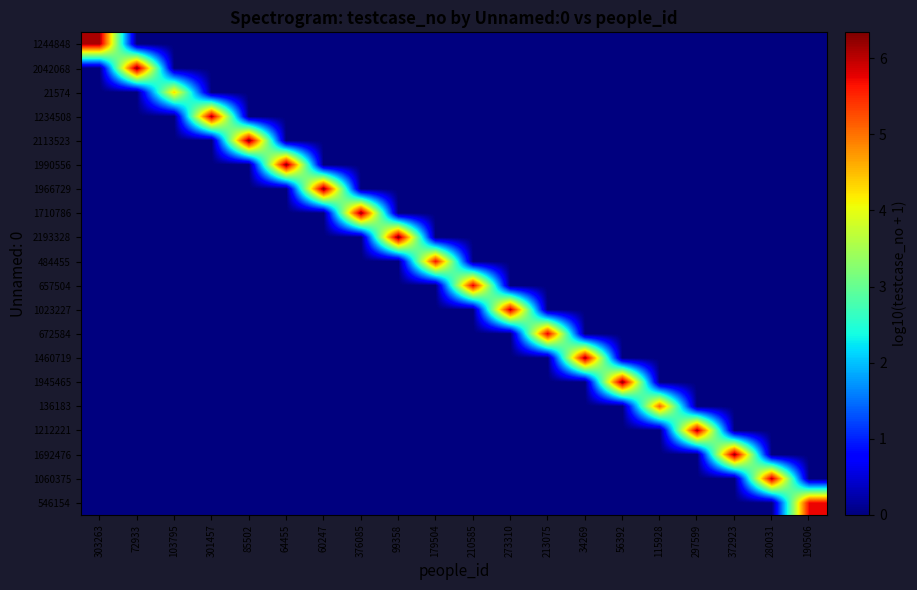

What is the difference between the highest and lowest values at 297599?

6.1